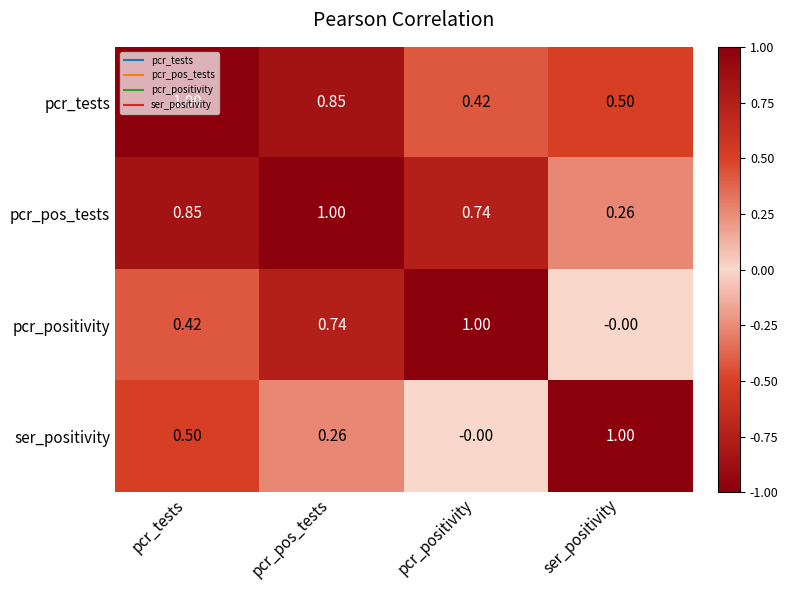

At pcr_pos_tests, list the series in order from smallest to largest.

ser_positivity, pcr_positivity, pcr_tests, pcr_pos_tests